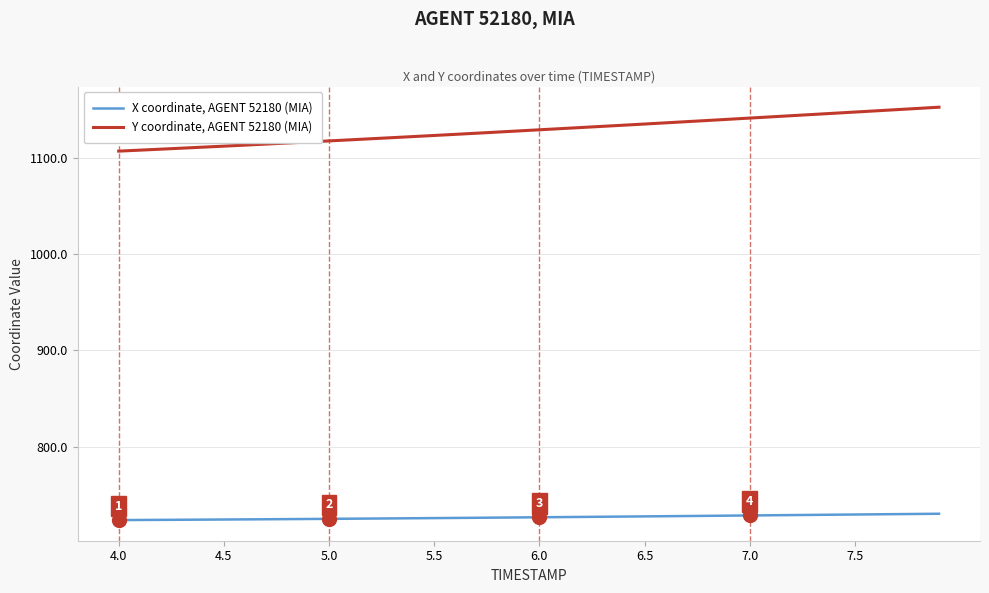

List the series in order of their peak value, lowest first.

X coordinate, AGENT 52180 (MIA), Y coordinate, AGENT 52180 (MIA)